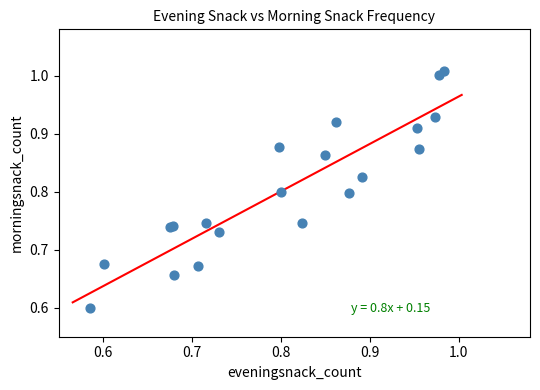

What Y value in the scatter plot is closest to 0?

0.6